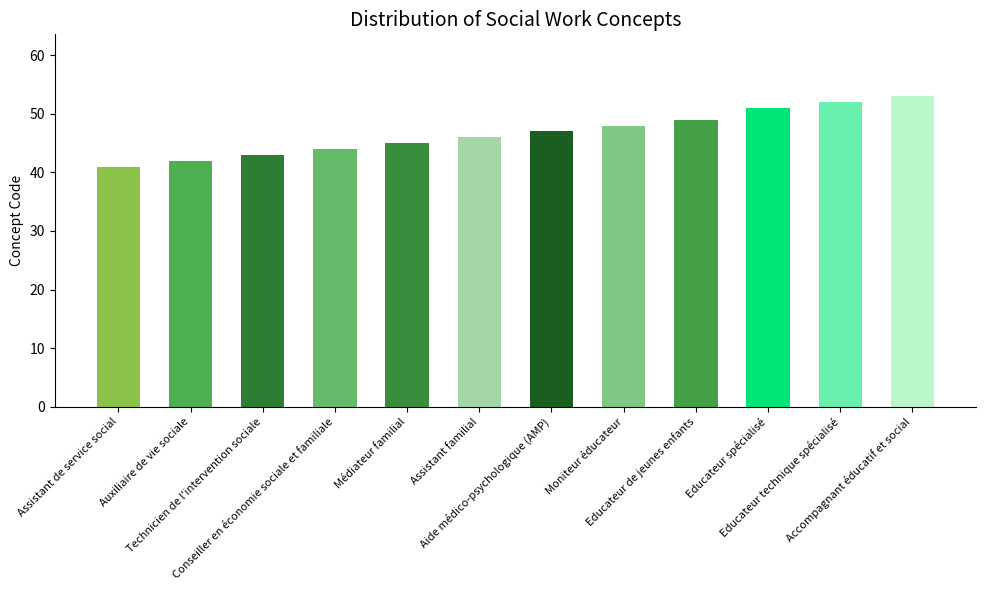

What is the label of the 12th bar from the right?

Assistant de service social